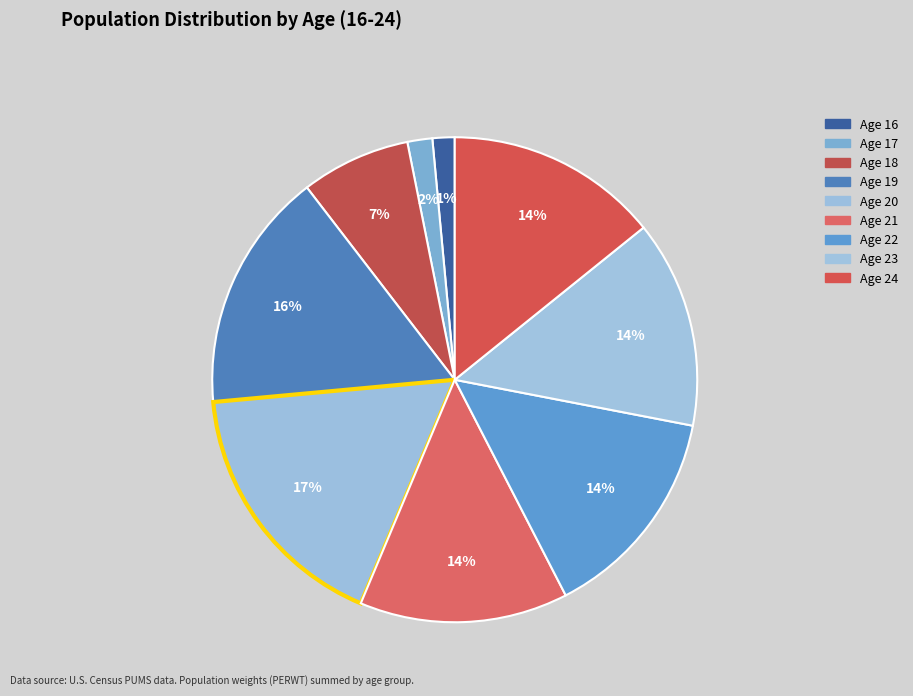

How many slices are in this pie chart?

9